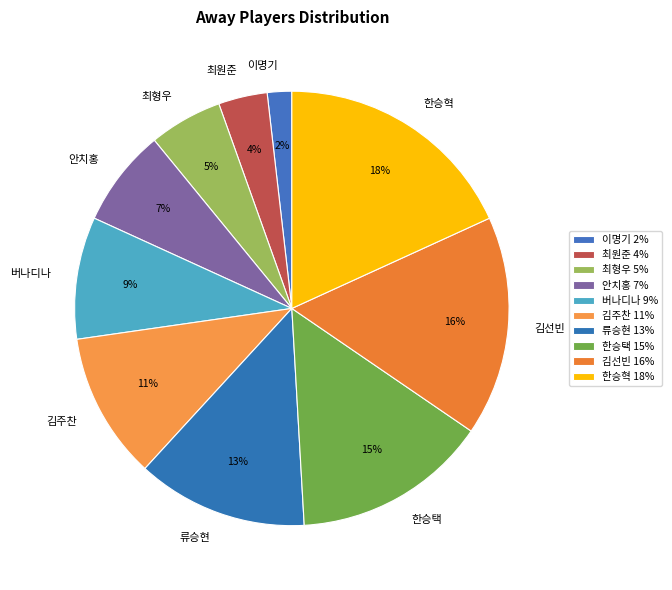

Which category has the biggest portion of the pie?

한승혁